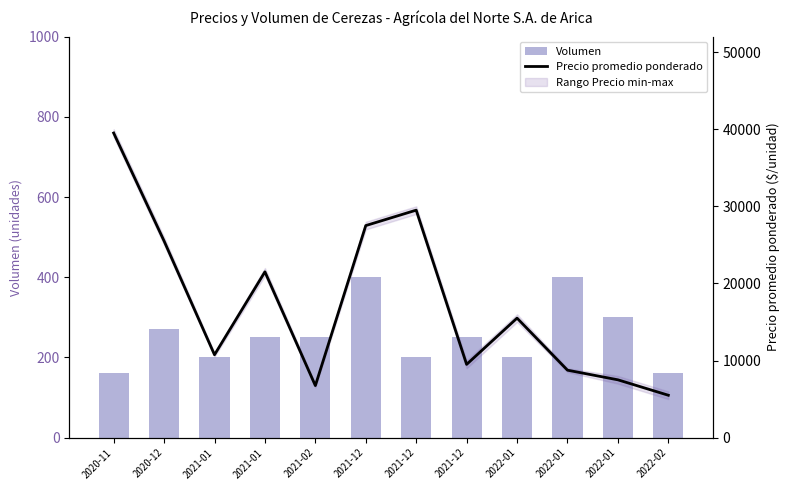

Which label corresponds to the largest value in the chart?

2020-11